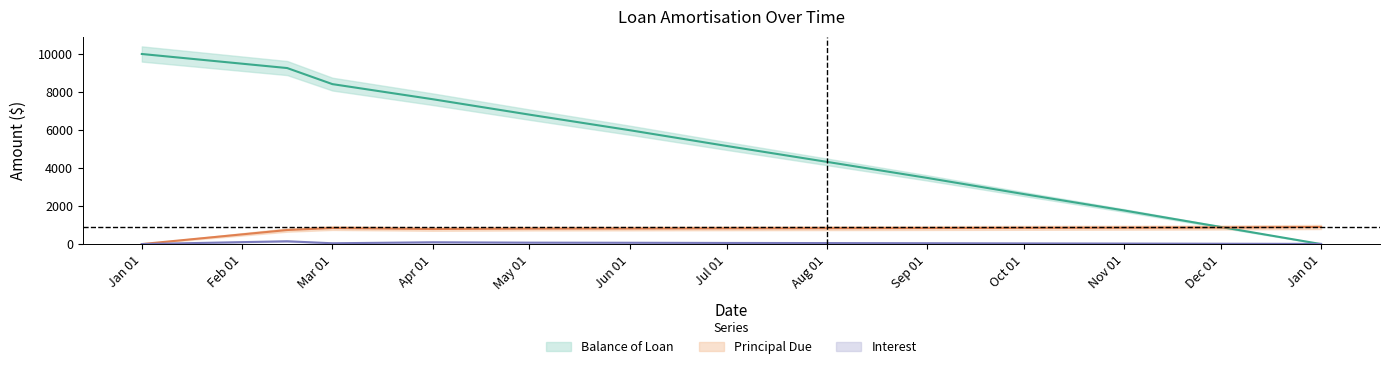

At which category does Interest reach its first local valley?

Mar 01